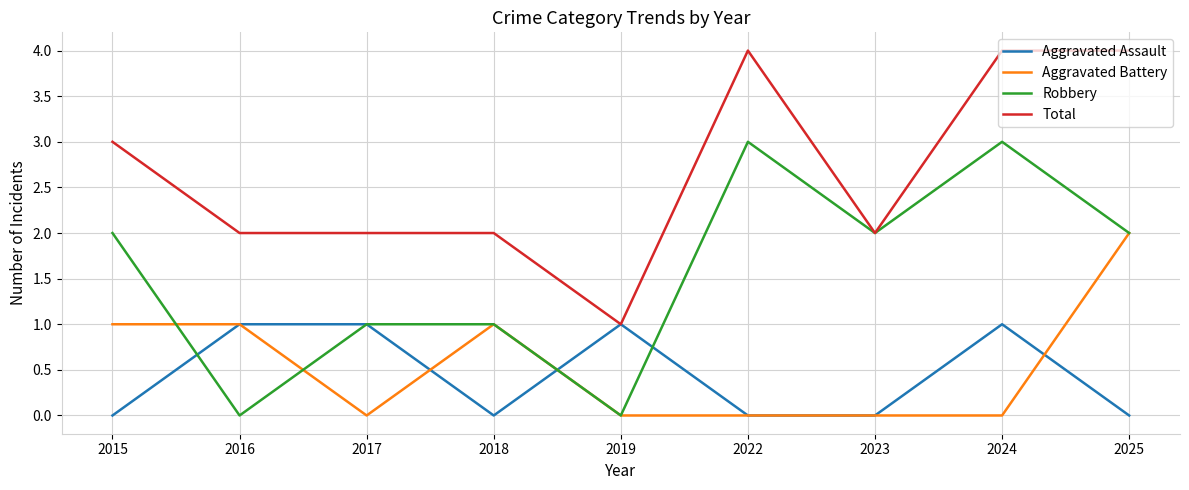

At 2024, list the series in order from smallest to largest.

Aggravated Battery, Aggravated Assault, Robbery, Total